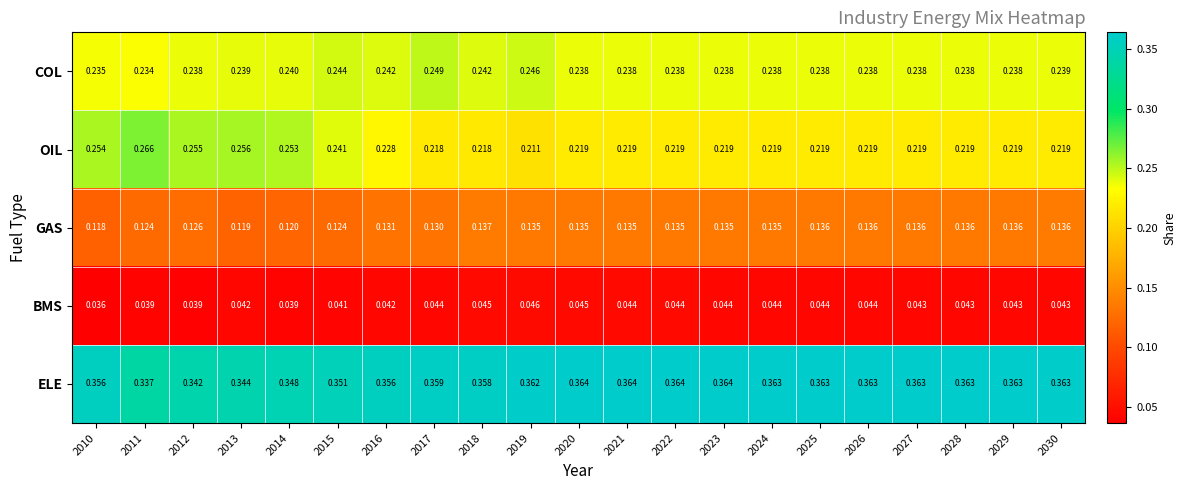

Which series has the widest spread of values?

OIL